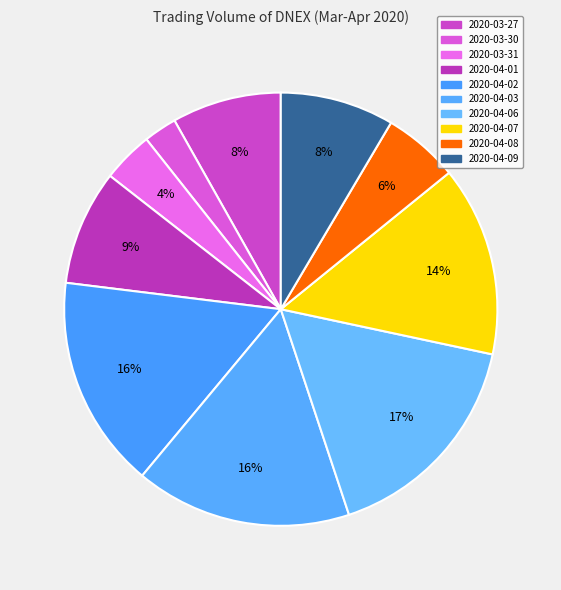

Does 2020-04-09 account for over 50% of the chart?

No